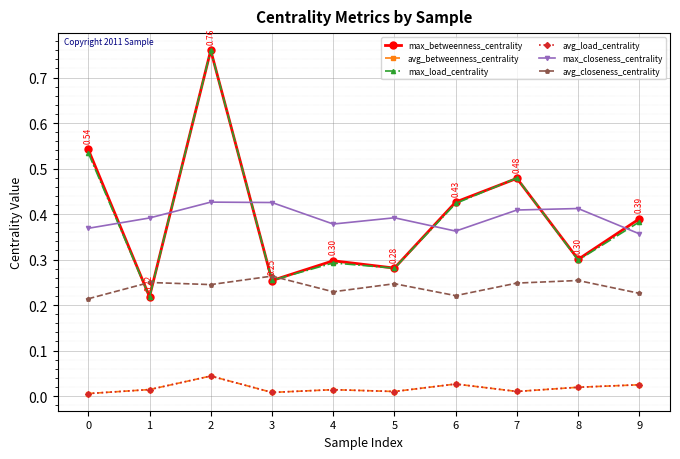

Is this an area chart (filled region under the line)?

No